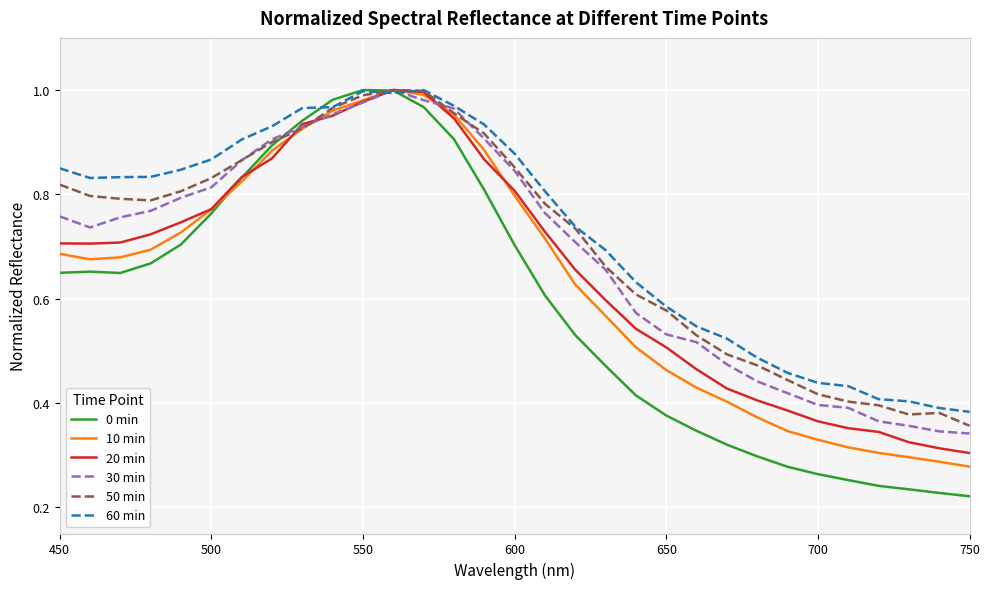

Which series has the largest range (max minus min)?

0 min